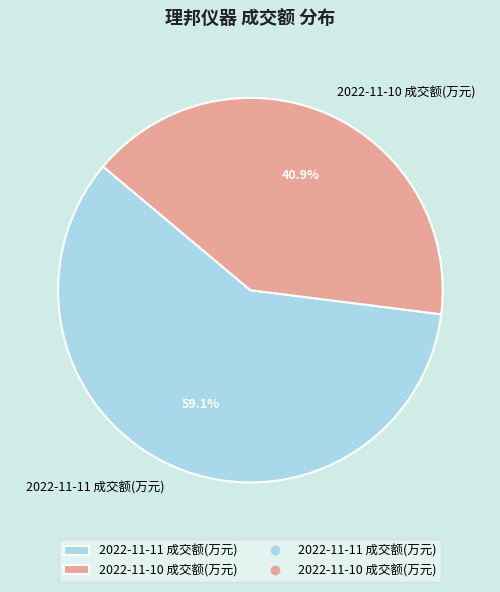

What percentage is the 2022-11-11 成交额(万元) slice, to the nearest percent?

59%